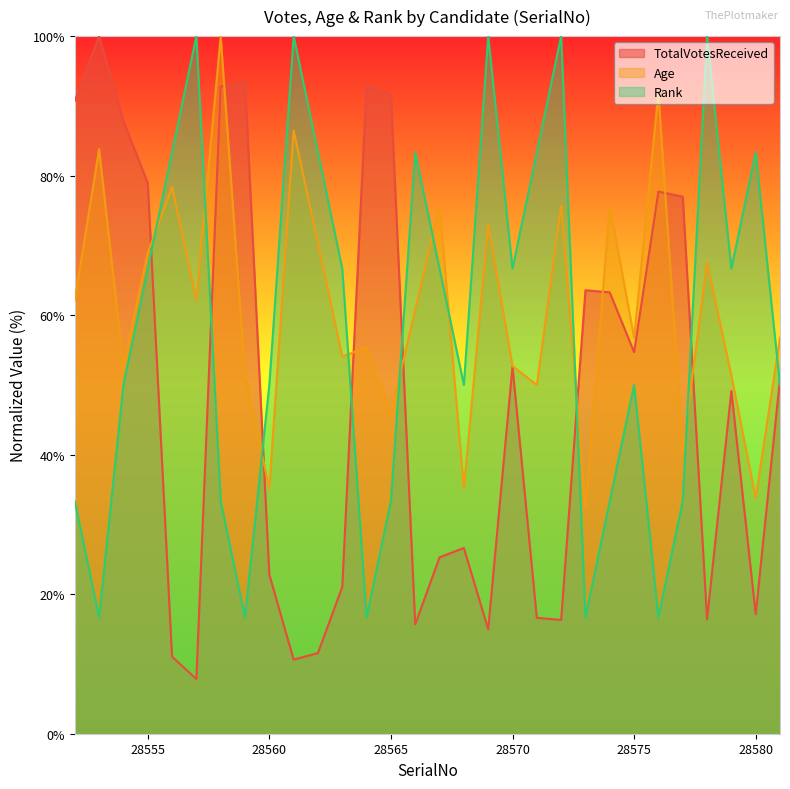

What is the value of the Age point at the 5th from the left?

78.4